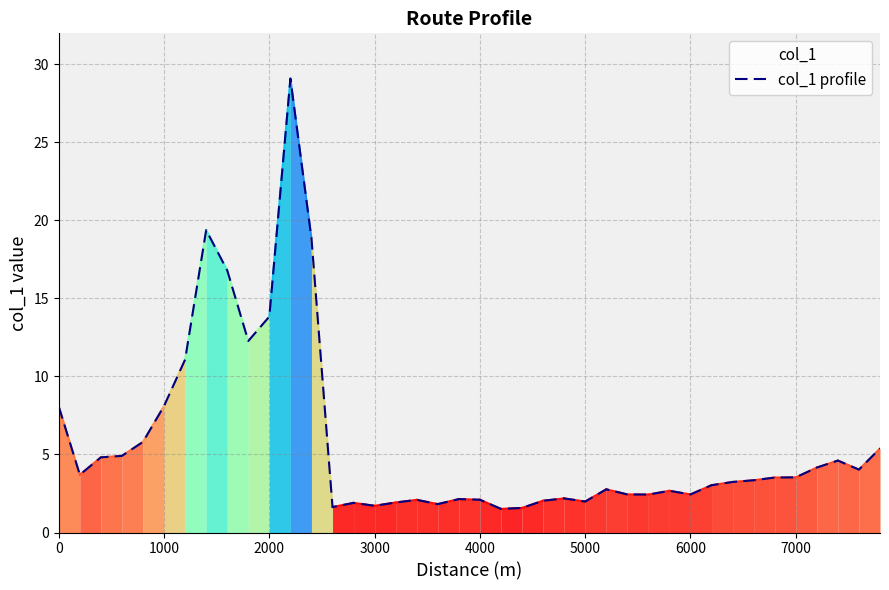

What is the maximum value shown in the chart?

29.1